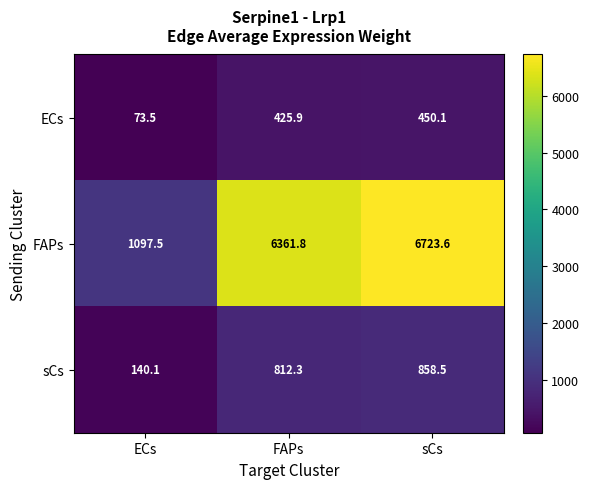

At how many categories does at least one series exceed 1185?

2